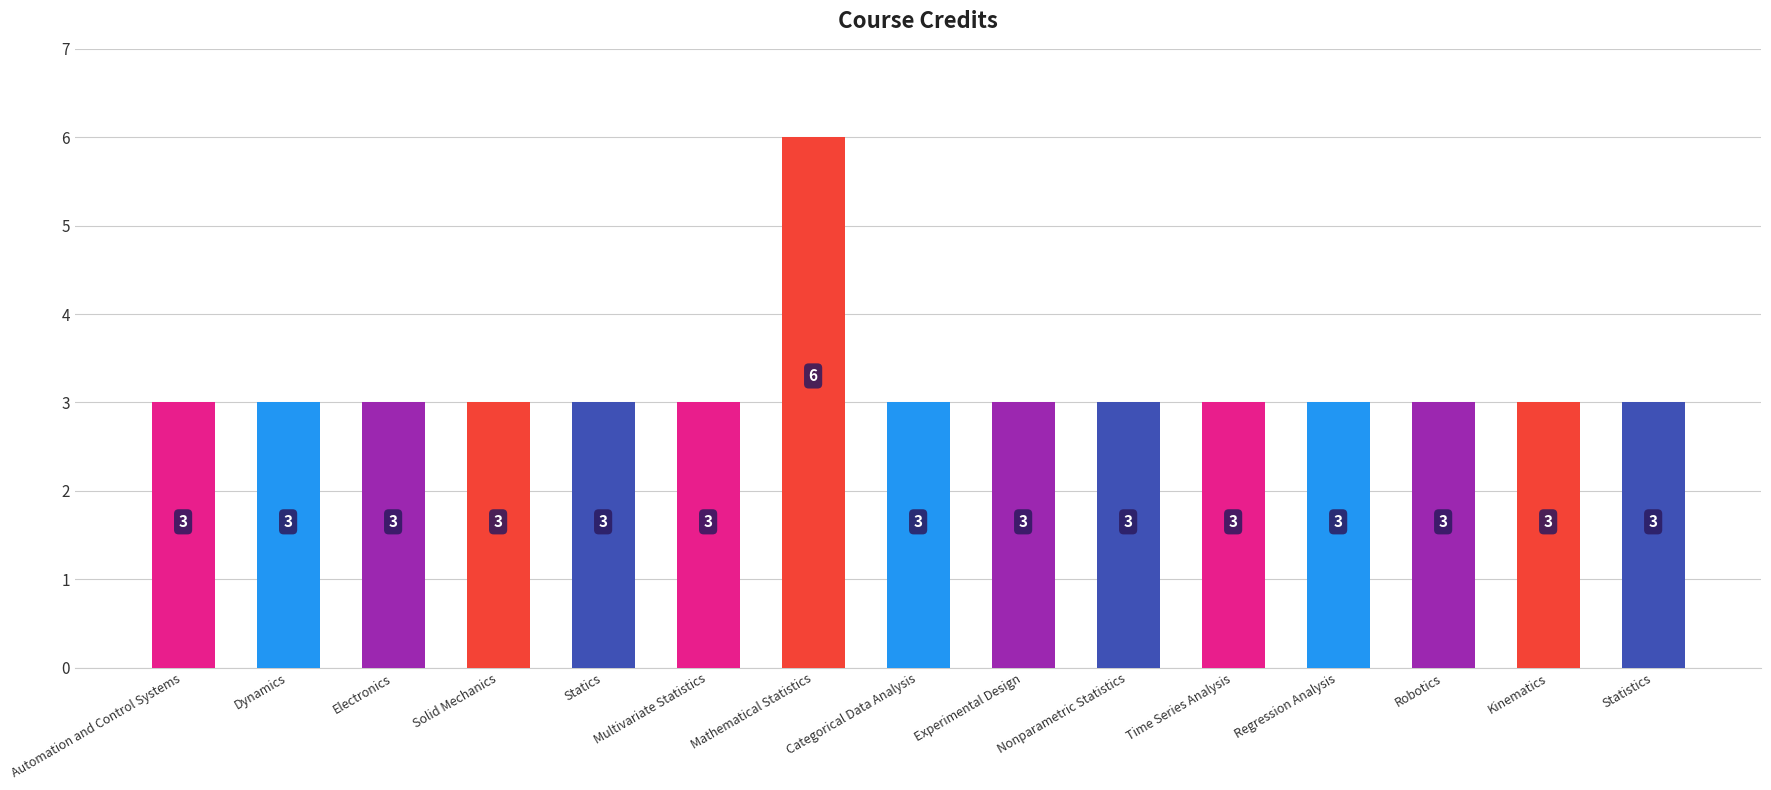

What is the minimum value shown in the chart?

3